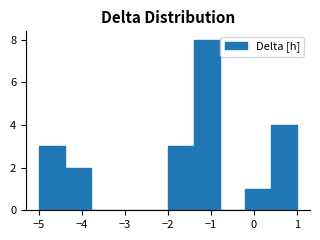

Reading left to right, transcribe this chart: for each bar, give the range it covers on the x-axis and its height. The values are not printed on the chart, so give them approximately, as read against the axis.

-5.0 to -4.4: 3
-4.4 to -3.8: 2
-3.8 to -3.2: 0
-3.2 to -2.6: 0
-2.6 to -2.0: 0
-2.0 to -1.4: 3
-1.4 to -0.8: 8
-0.8 to -0.2: 0
-0.2 to 0.4: 1
0.4 to 1.0: 4